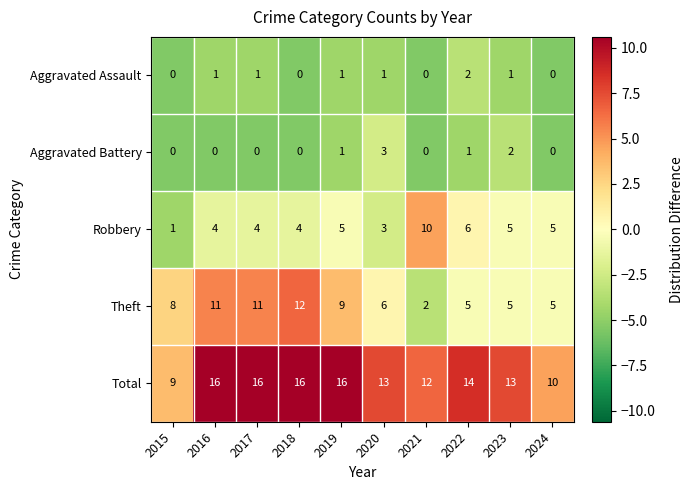

Which series has the largest range (max minus min)?

Theft